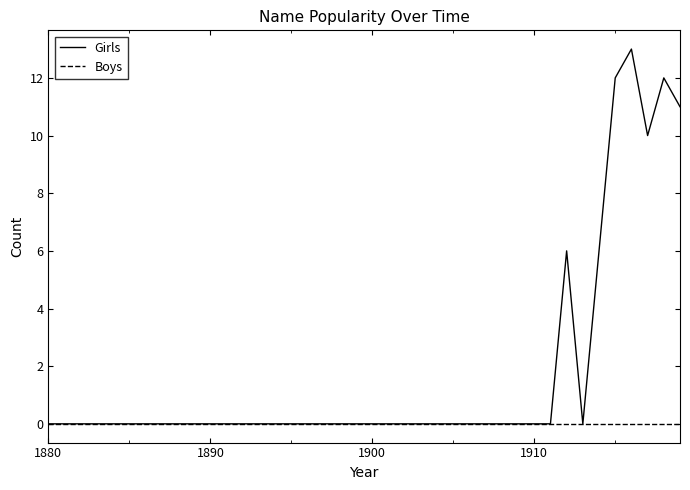

Does the chart have visible grid lines?

No